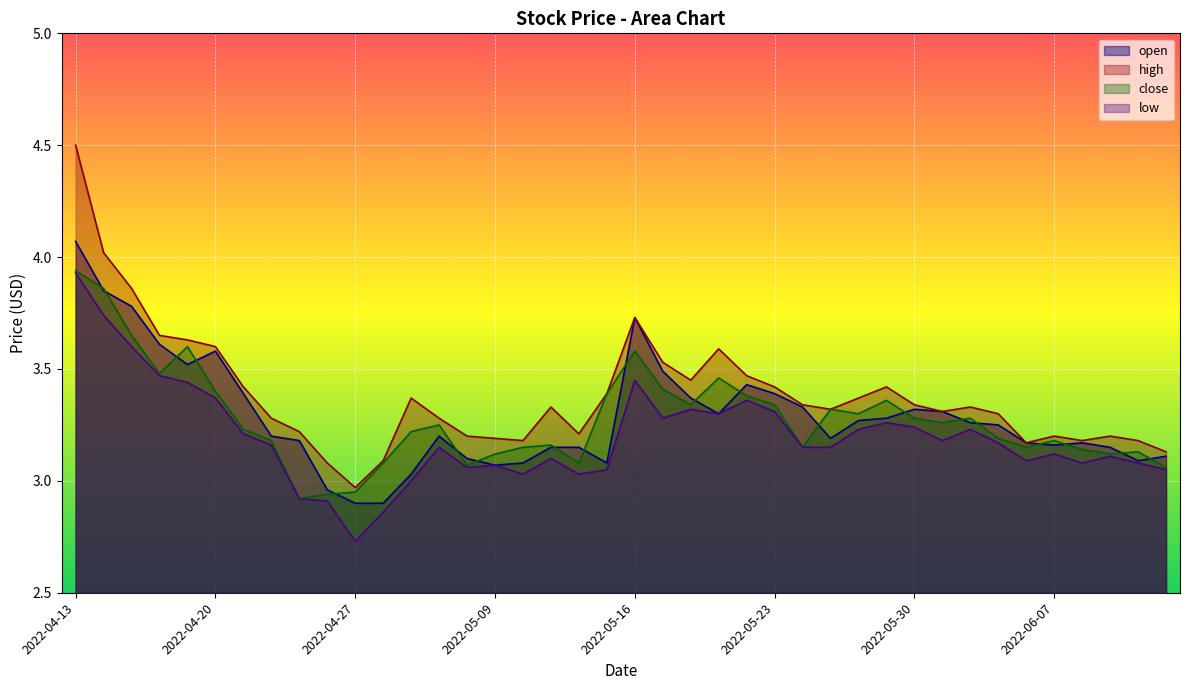

At which label does low first exceed 3?

2022-04-13